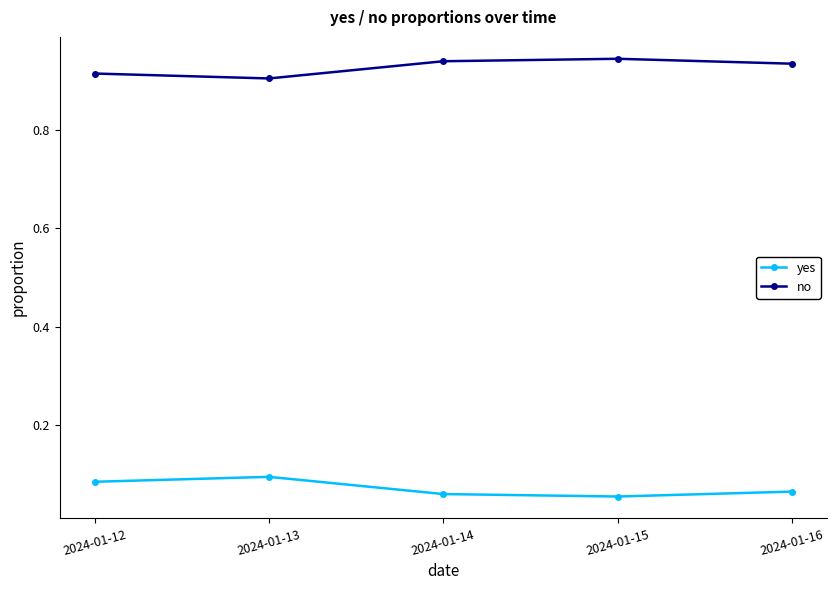

At which label is no closest to 0?

2024-01-13